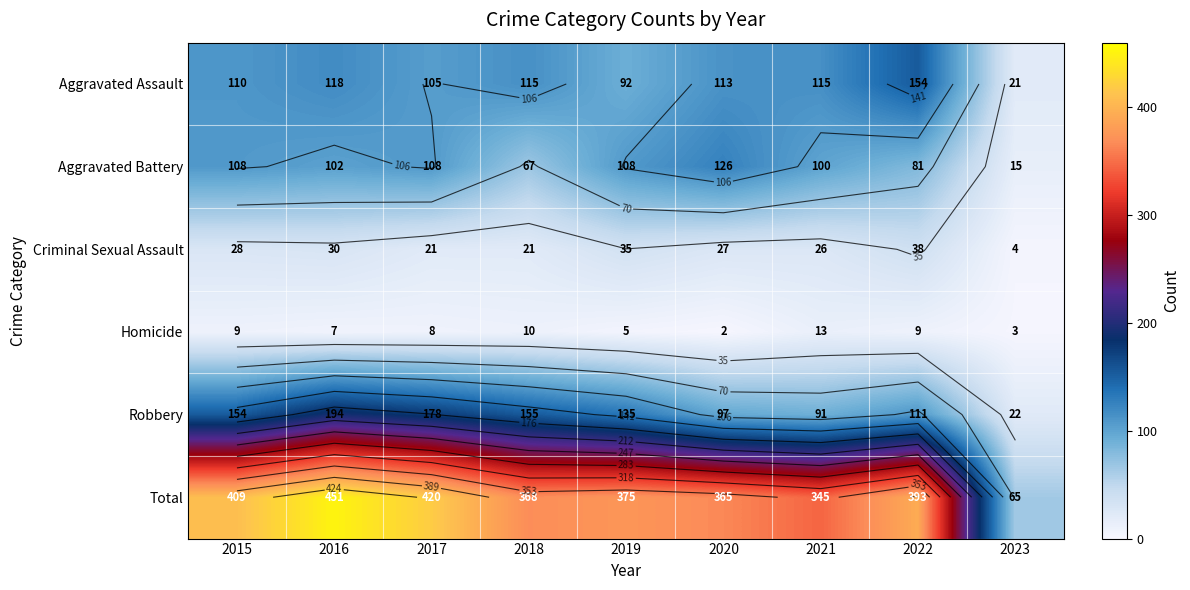

How many categories are shown in the chart?

9